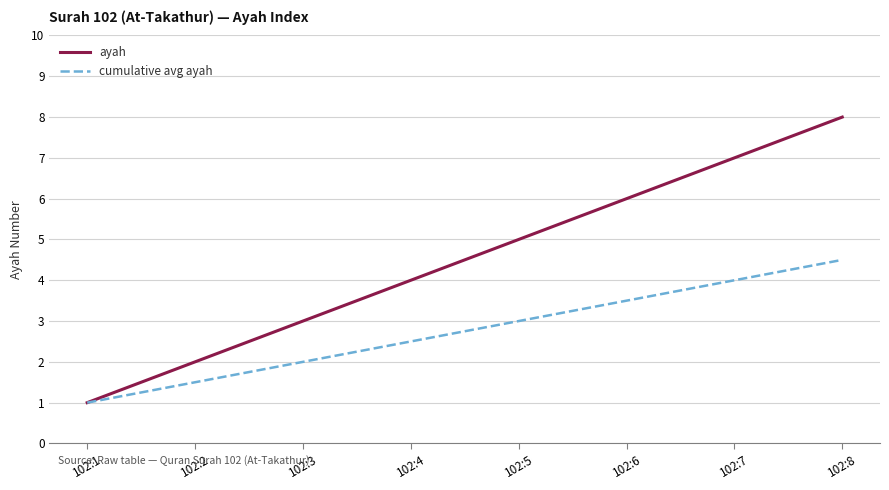

Which series has the largest range (max minus min)?

ayah